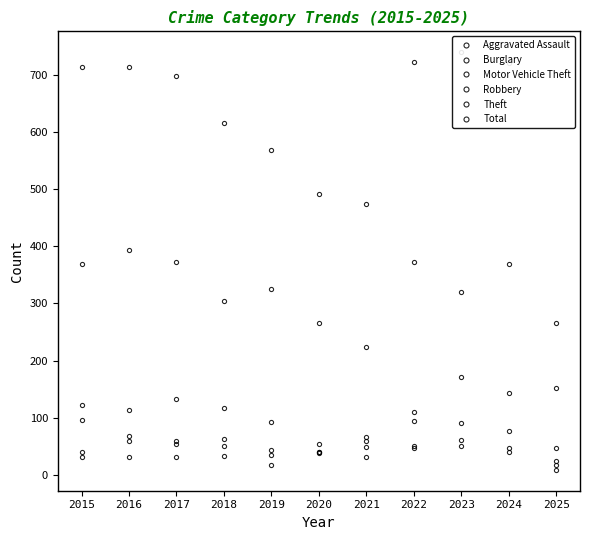

True or false: Aggravated Assault and Theft cross at least once.

False